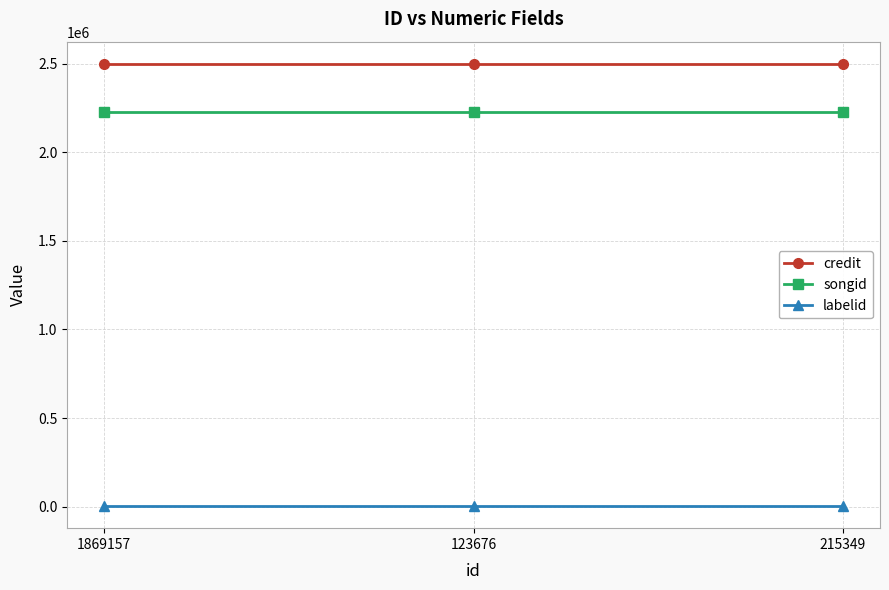

What is the sum of the credit values at 123676 and 1869157?

4998364